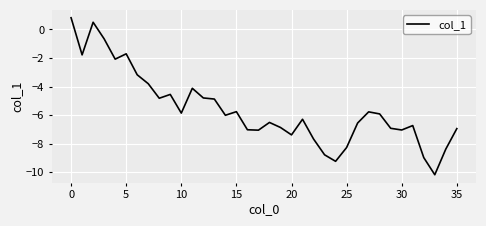

What is the difference between the maximum and minimum values?

11.0